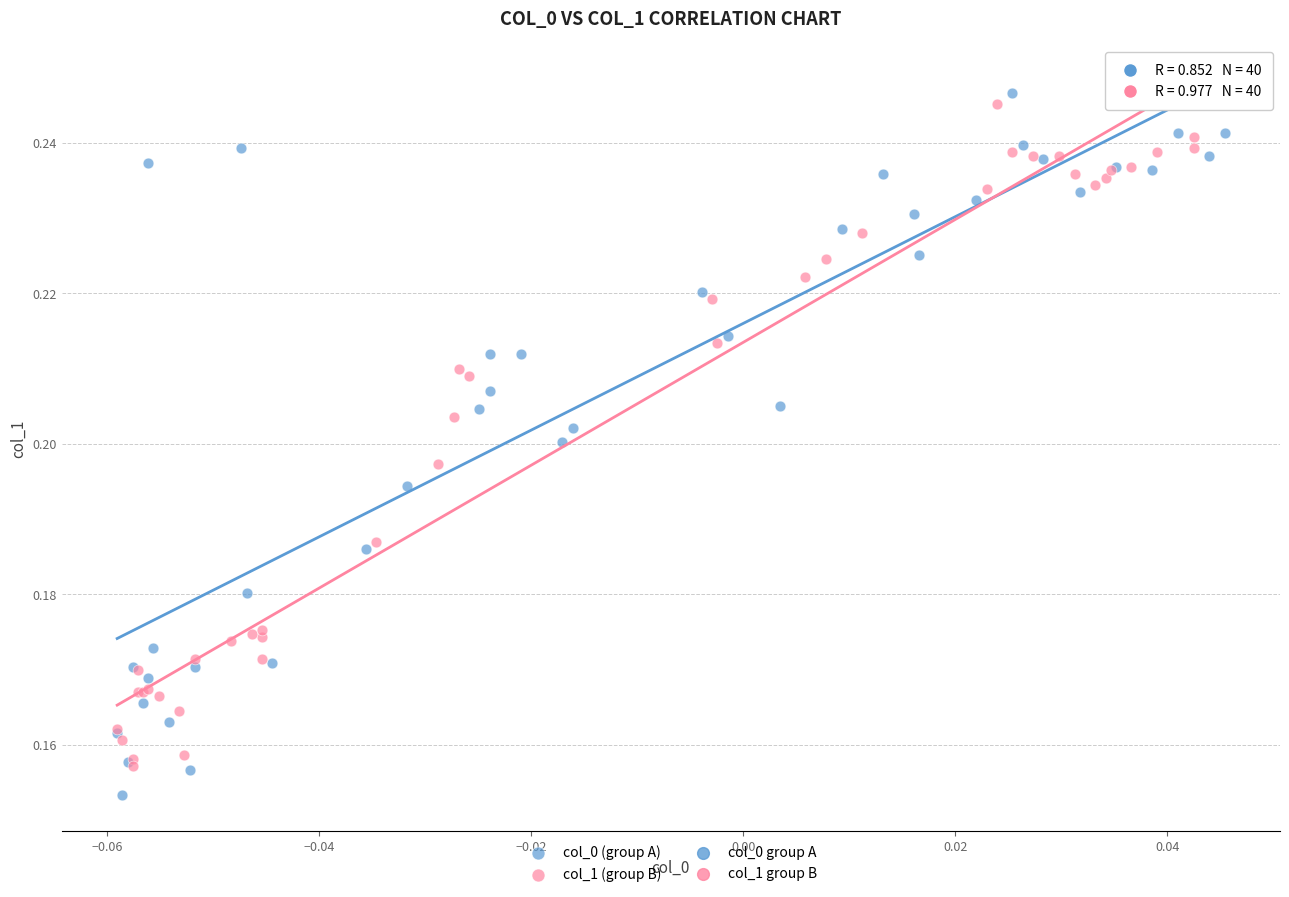

Which series has the largest Y range (max minus min)?

col_0 (group A)